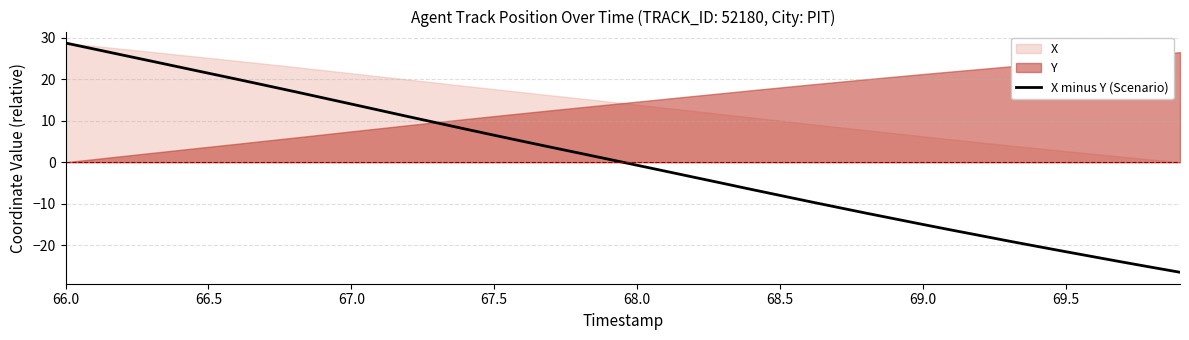

What is the lowest value of the X minus Y (Scenario) series?

-26.5